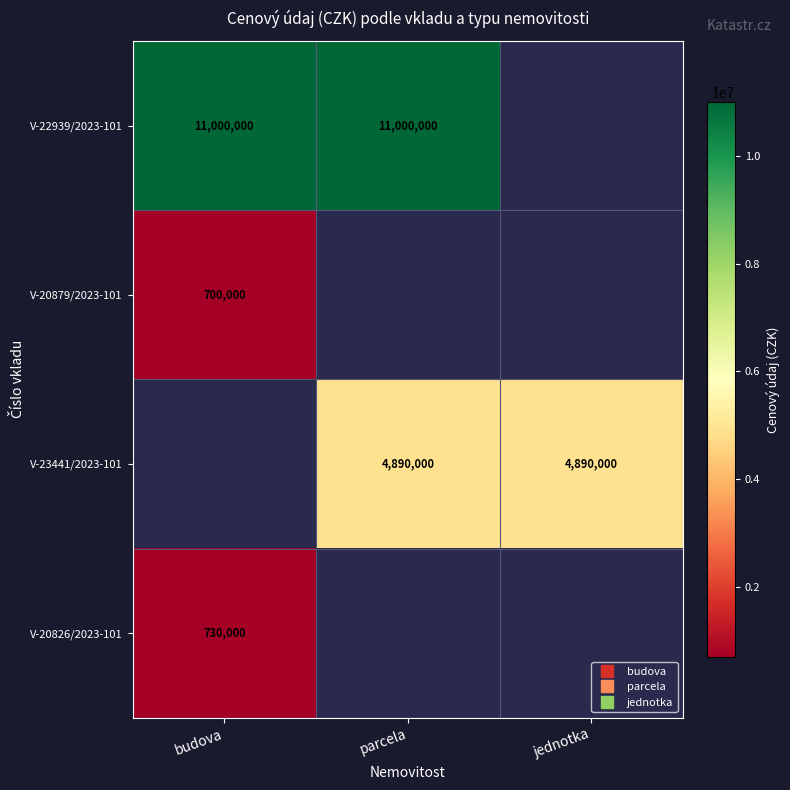

What is the greatest value displayed?

11000000.0